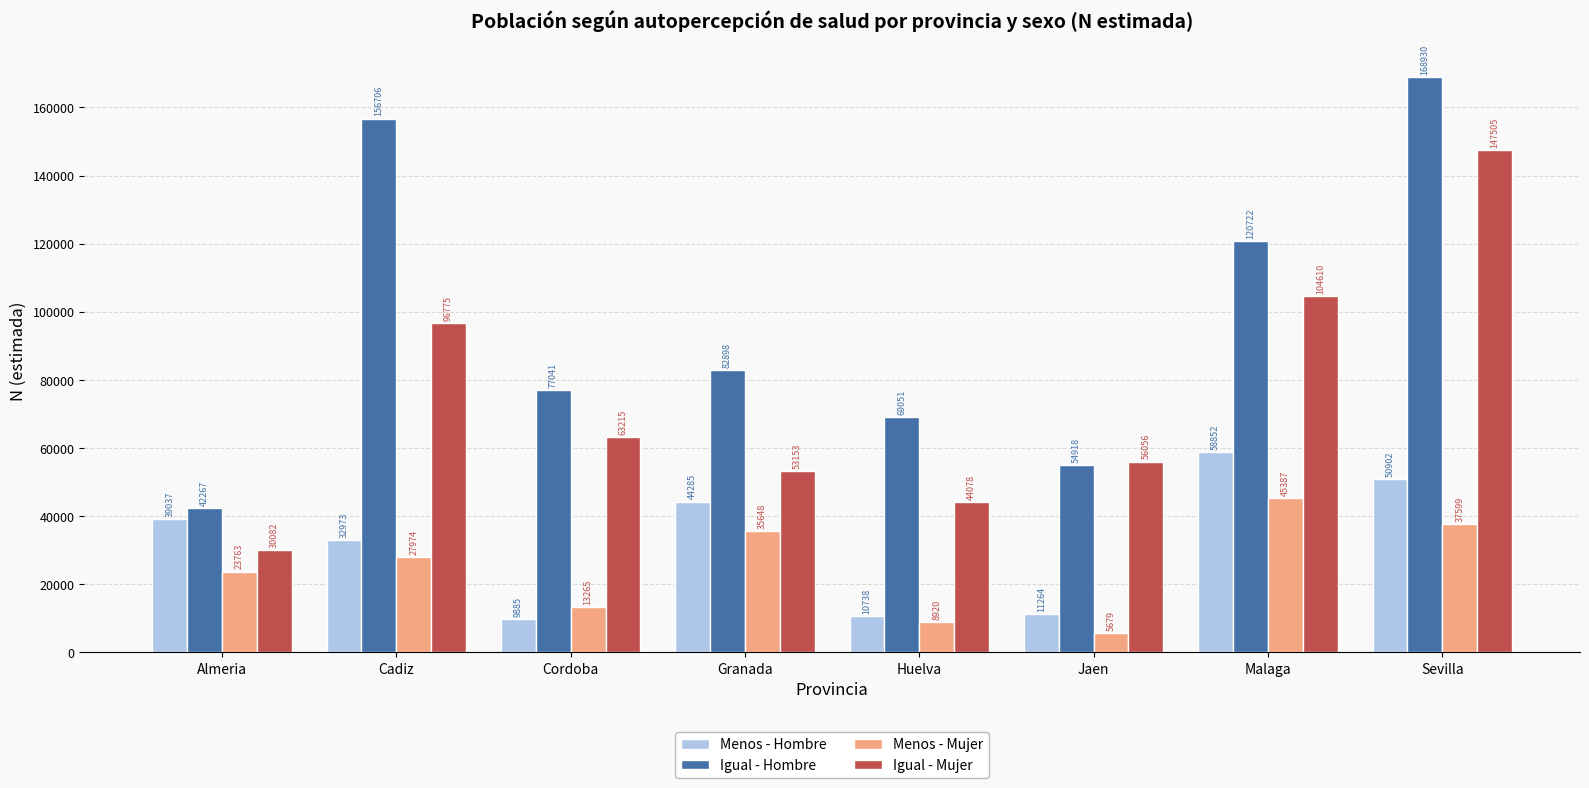

What is the difference between the highest and lowest values at Sevilla?

131331